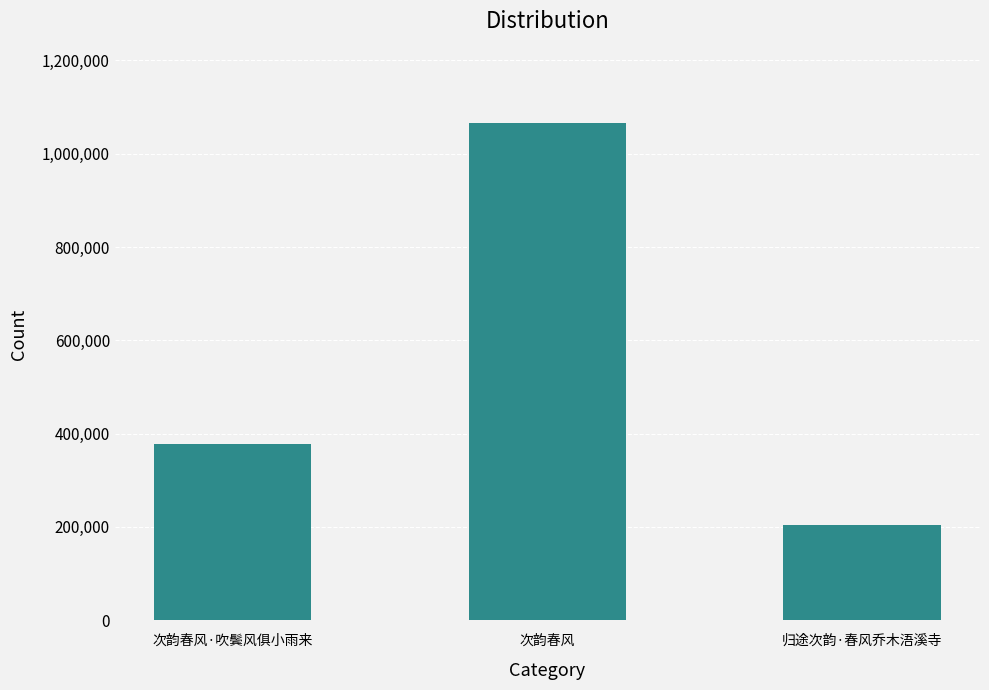

What is the minimum value shown in the chart?

204758